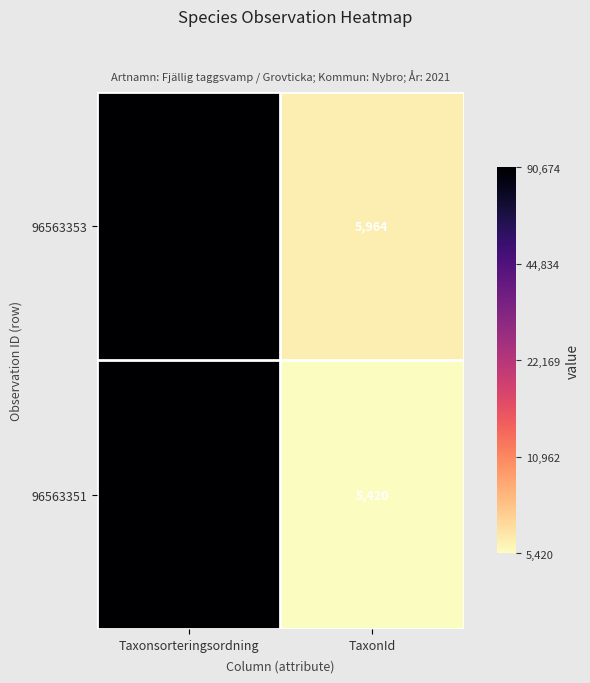

Reading left to right, what are all the values shown in this chart?

96563353: Taxonsorteringsordning=90674	TaxonId=5964
96563351: Taxonsorteringsordning=89789	TaxonId=5420